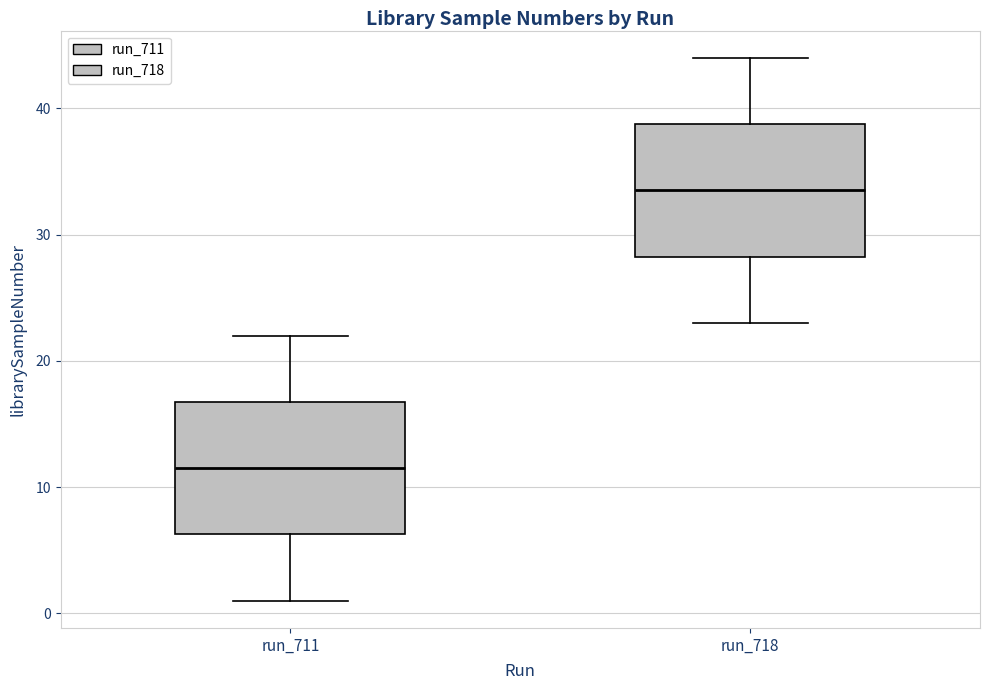

Which box's median line is the highest?

run_718